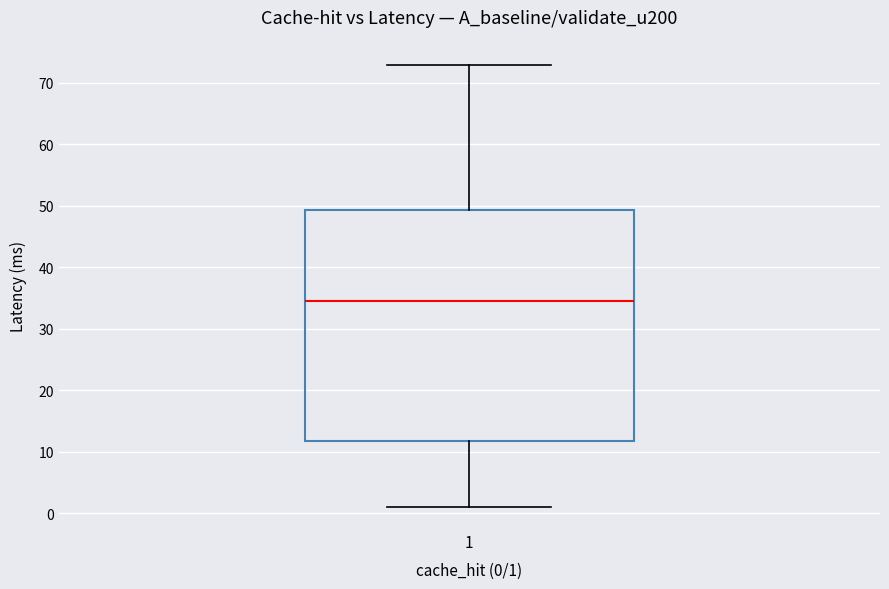

Transcribe this box plot: give where the median line is, the range the box spans, and where the two whiskers end, as read against the y-axis. The values are not printed on the chart, so give them approximately, as read against the axis.

median 35, box 12 to 49, whiskers 1 to 73